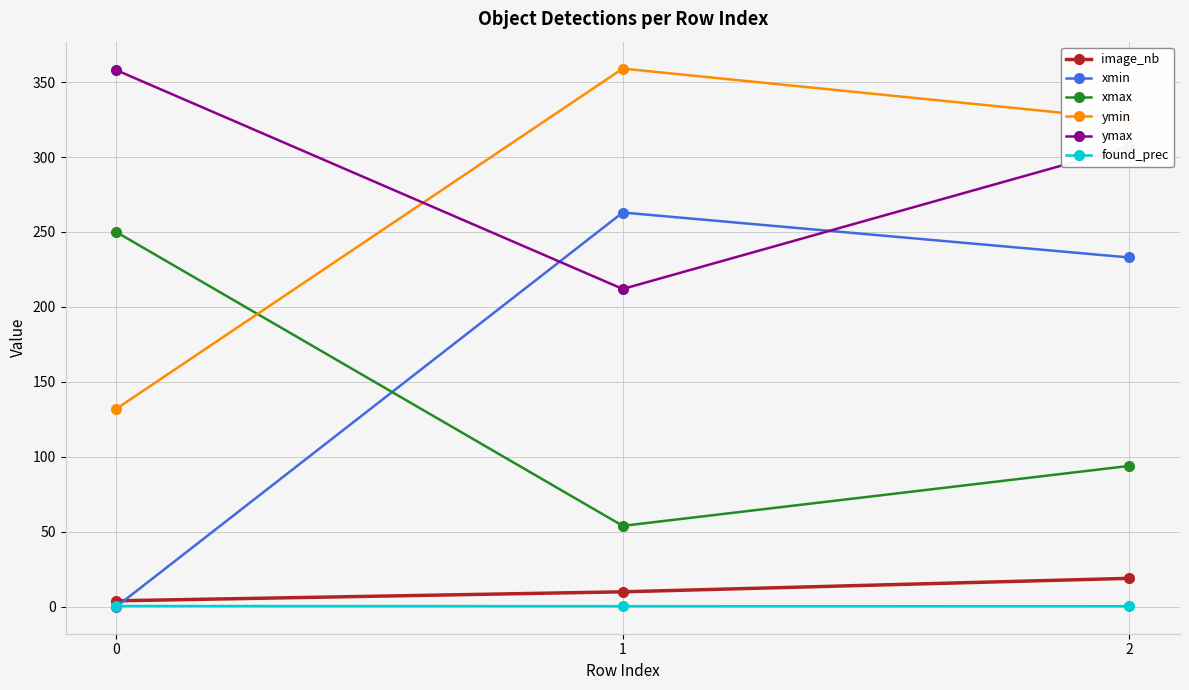

What is the difference between the second highest and minimum values in the ymax series?

95.0